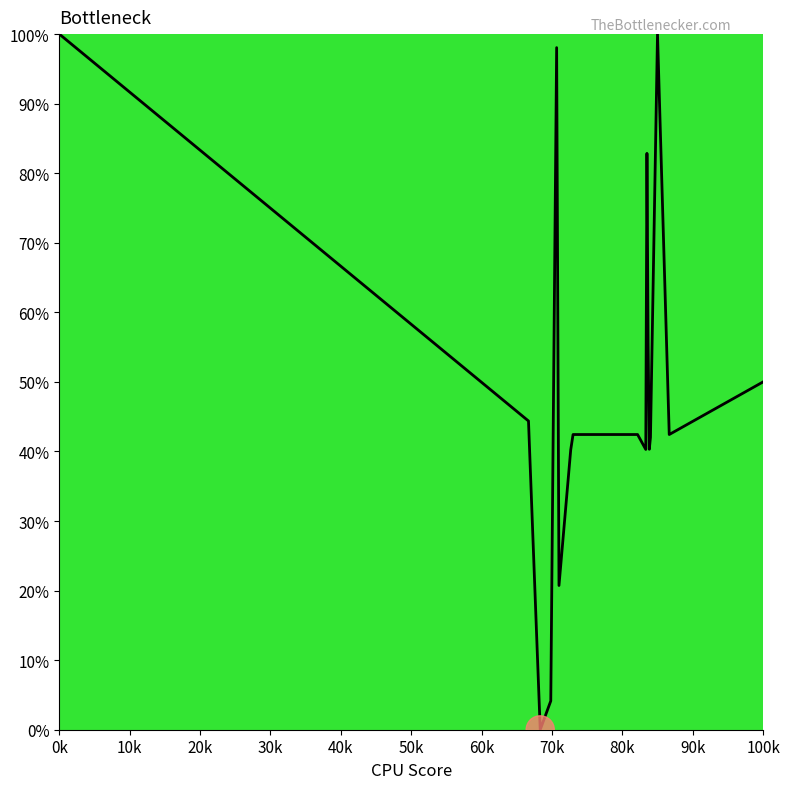

What is the difference between the maximum and minimum values?

100.0